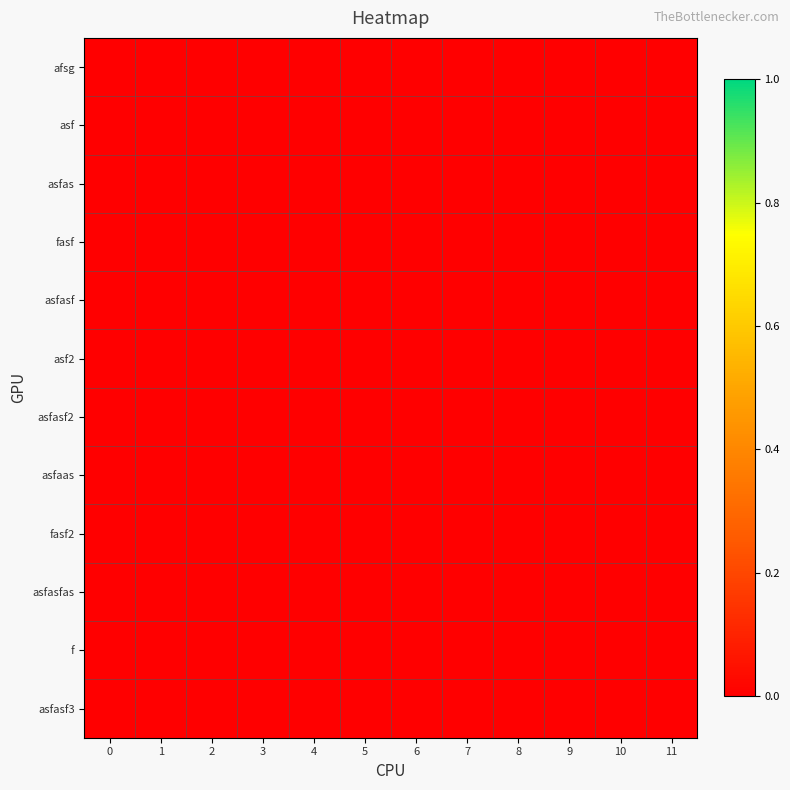

The row_11 series shows 0 at 11. True or false?

True